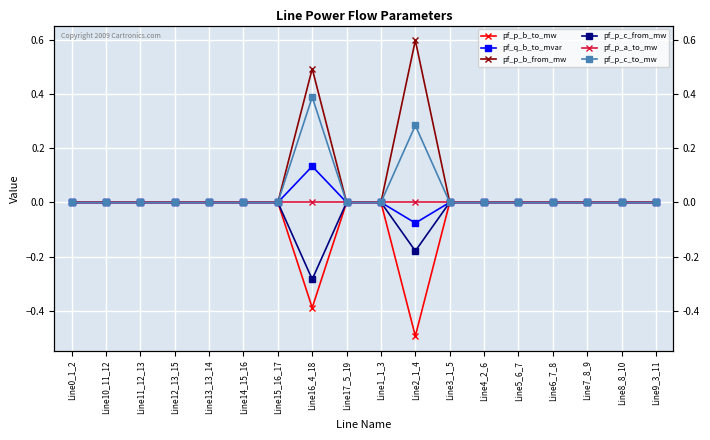

What position from the left is Line3_1_5?

12